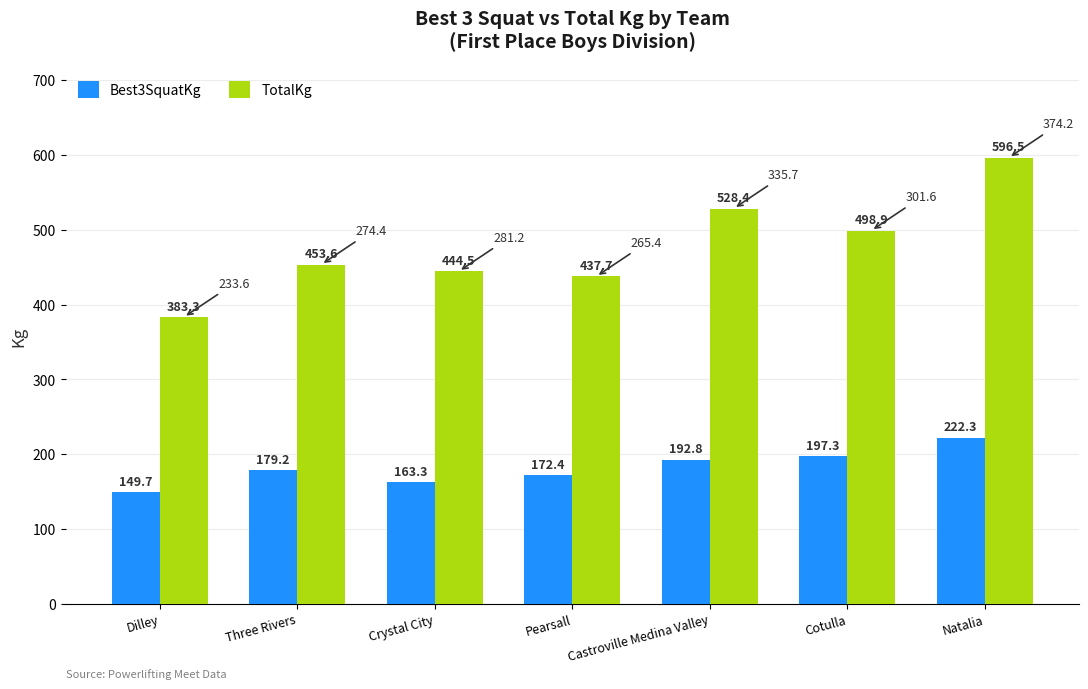

Which series has the largest range (max minus min)?

TotalKg